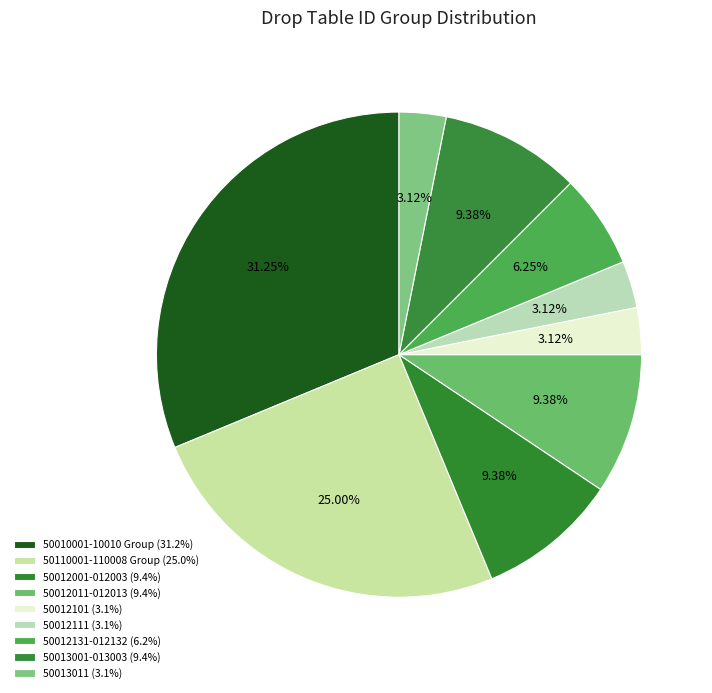

How many slices are in this pie chart?

9